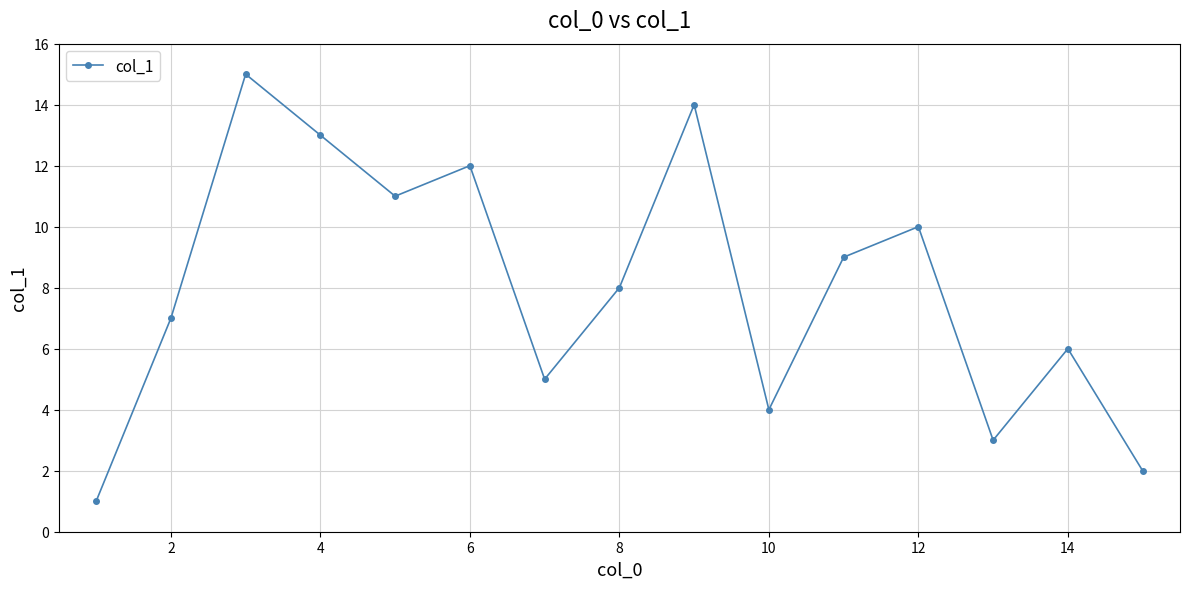

True or false: there are more than 1 points higher than both neighbors.

True